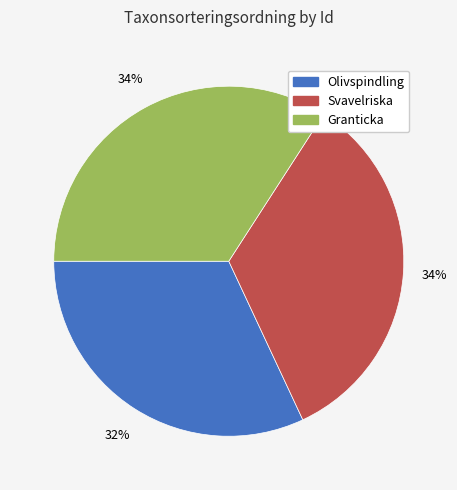

Does any single category account for the majority?

No